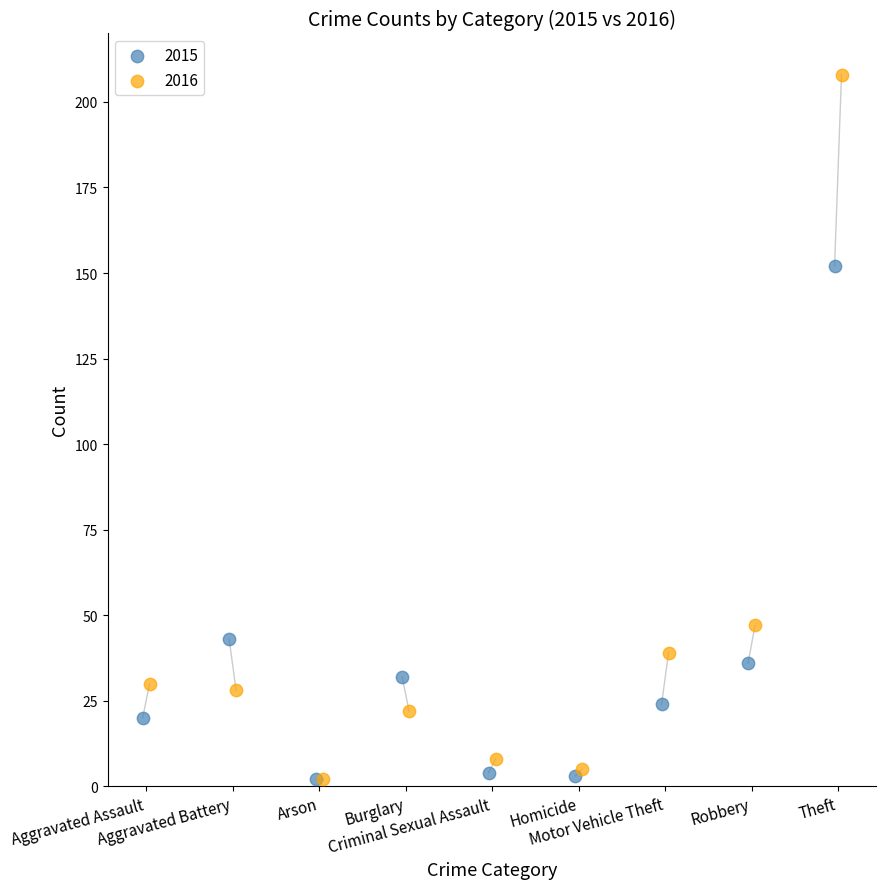

Which series reaches the maximum Y coordinate?

2016